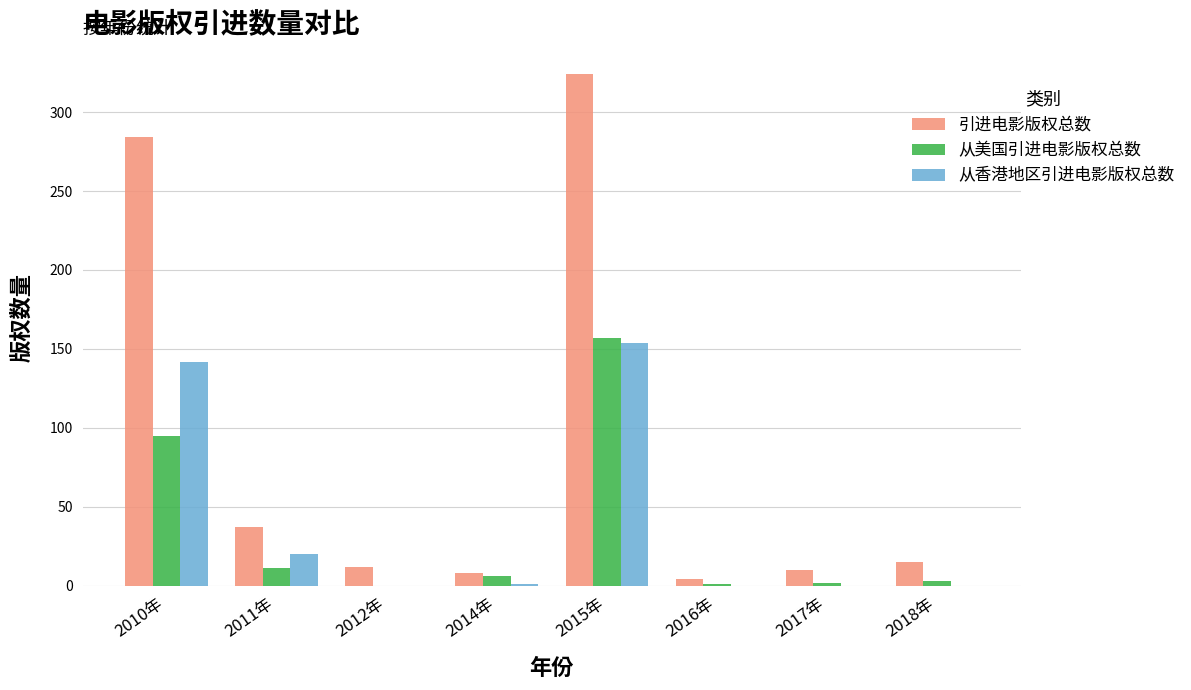

What is the maximum value for 引进电影版权总数?

324